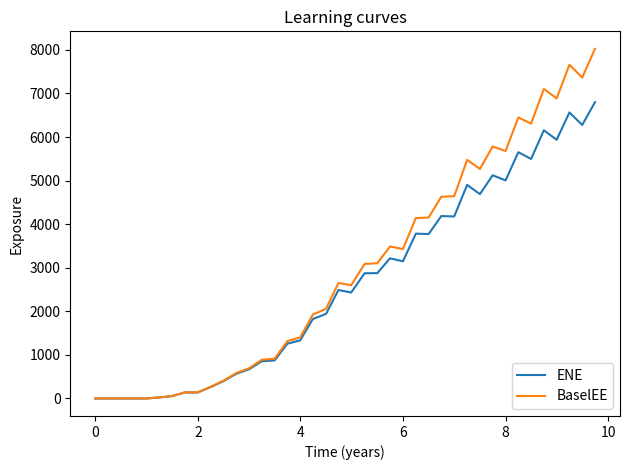

What is the maximum value for ENE?

6801.6